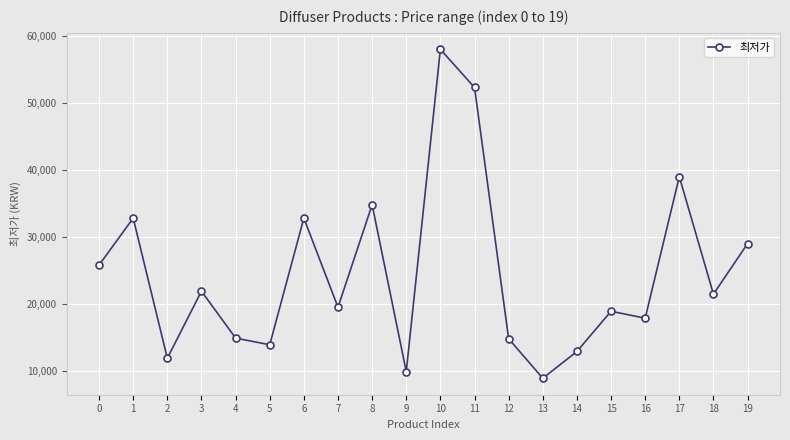

What is the difference between the values at 7 and 11?

32800